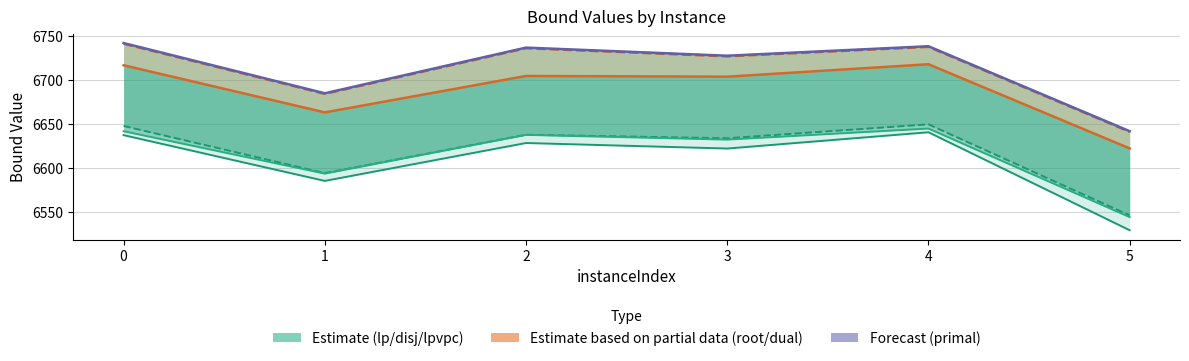

Which series has the widest spread of values?

lpBound